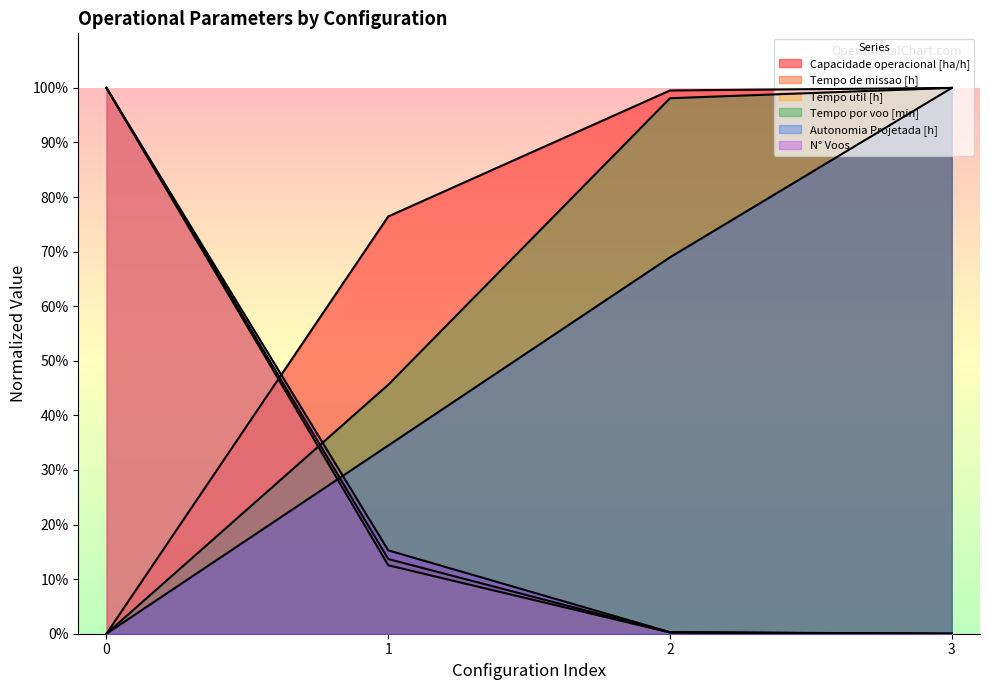

What is the sum of the Tempo util [h] values at 0 and 3?

100.0